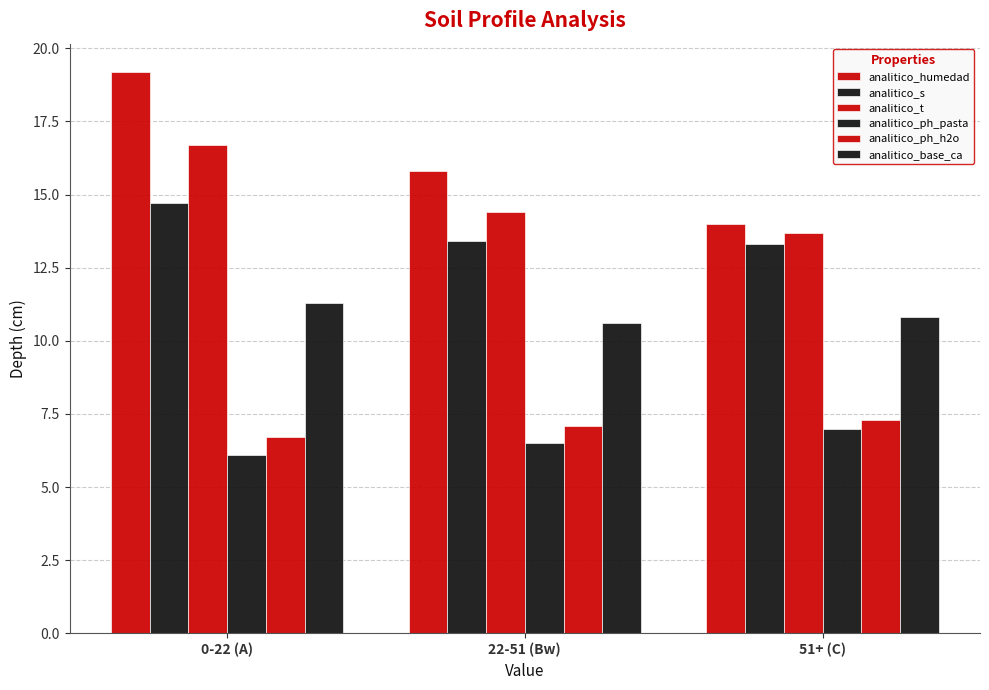

Is the value of analitico_humedad at 0-22 (A) greater than the value of analitico_s at 51+ (C)?

Yes